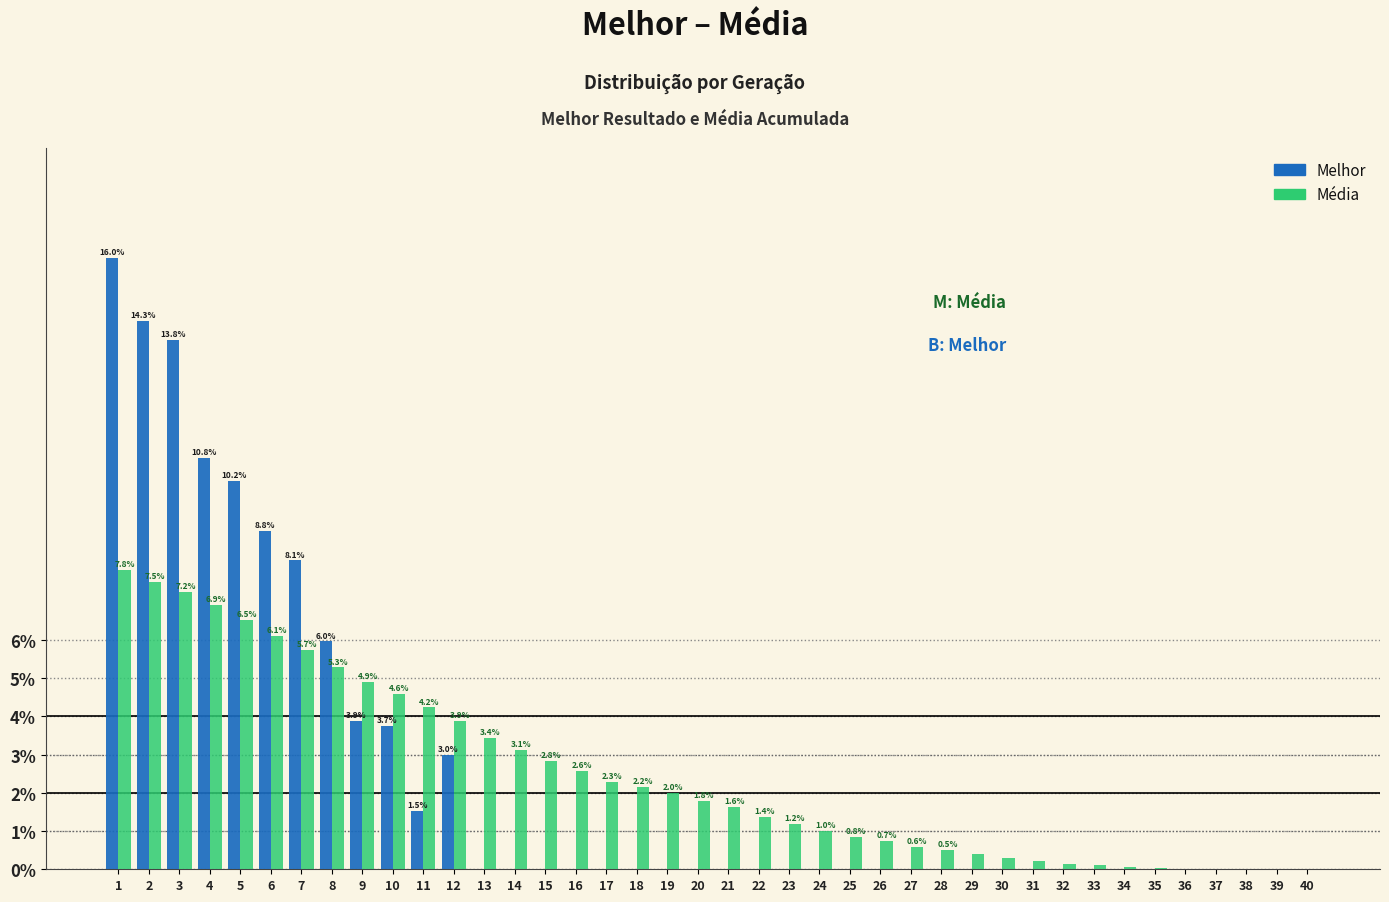

Is it true that Média equals 2.2 at 22?

False